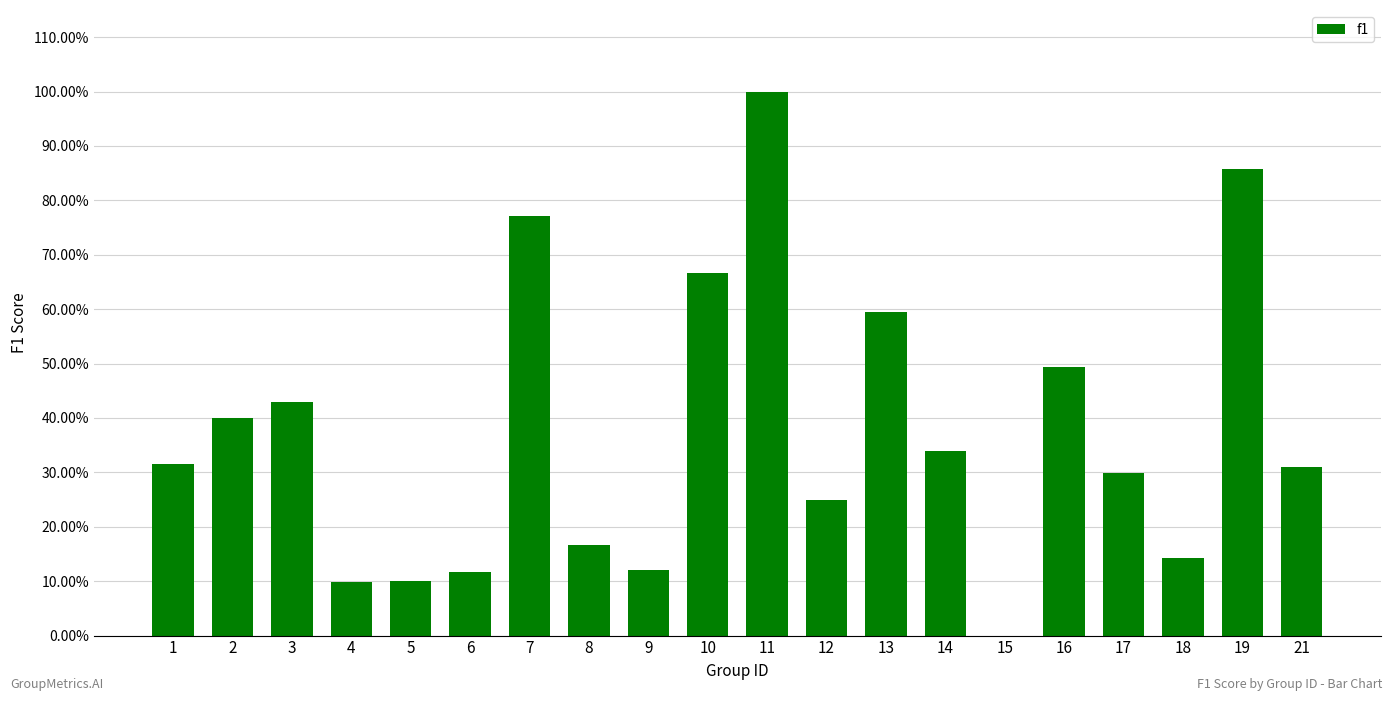

At which category does the chart reach its peak across all series?

11